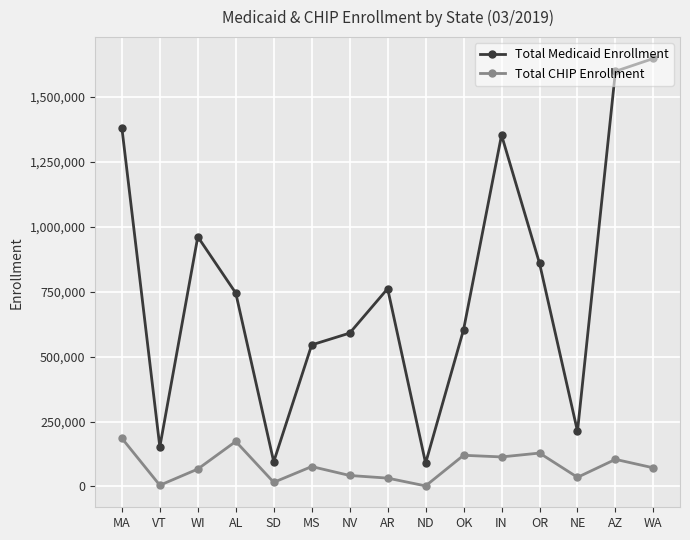

What is the difference between the highest and lowest values at AL?

571480